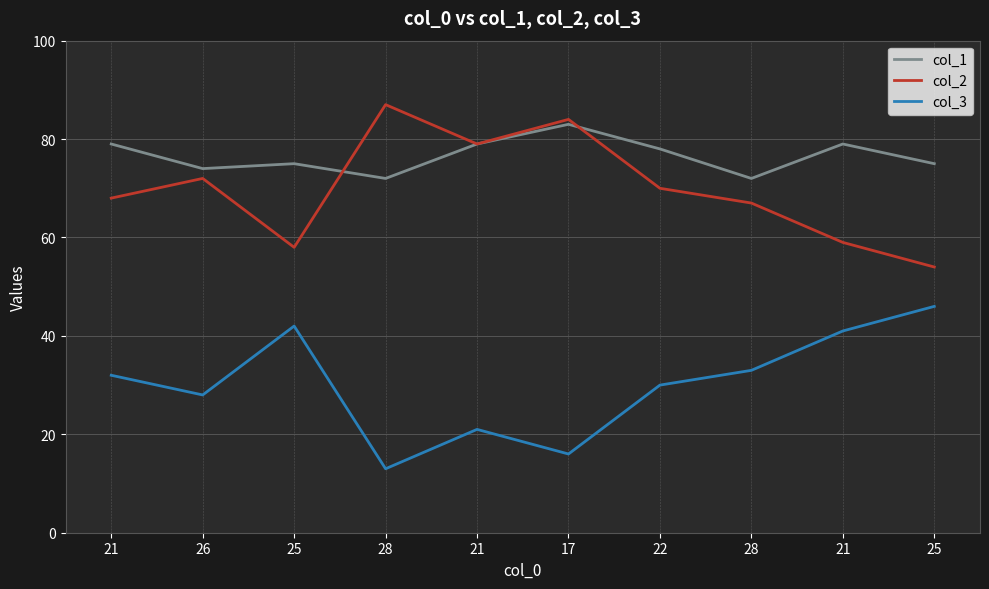

The col_1 series shows 121 at 26. True or false?

False